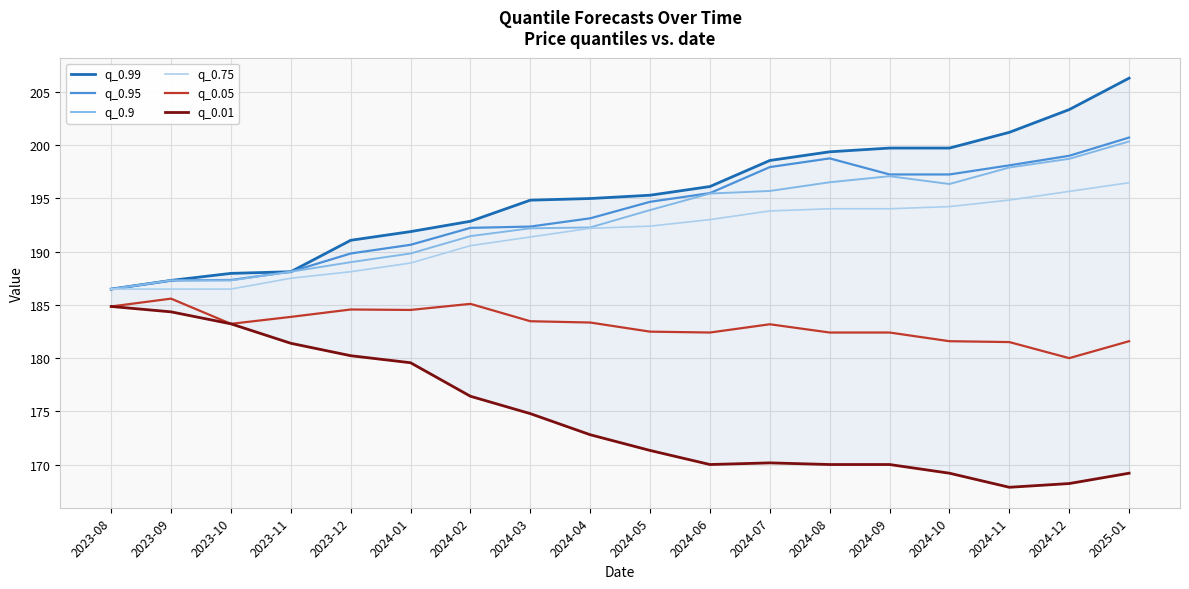

At which label does q_0.01 first exceed 172?

2023-08